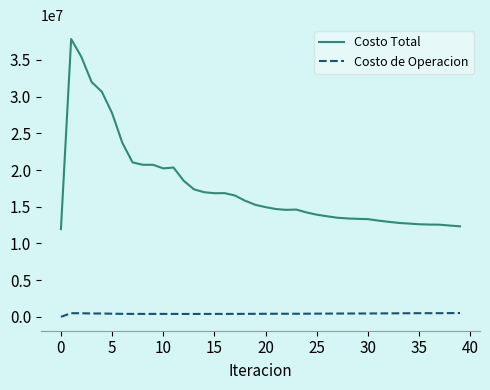

What is the difference between the maximum and second lowest values in the Costo de Operacion series?

123629.0